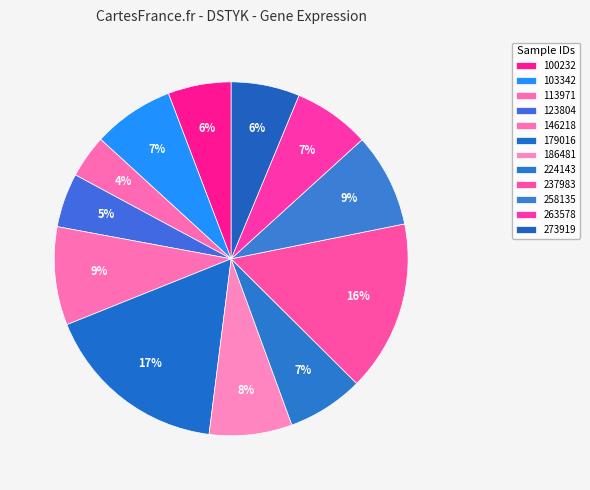

How many segments does this pie chart have?

12